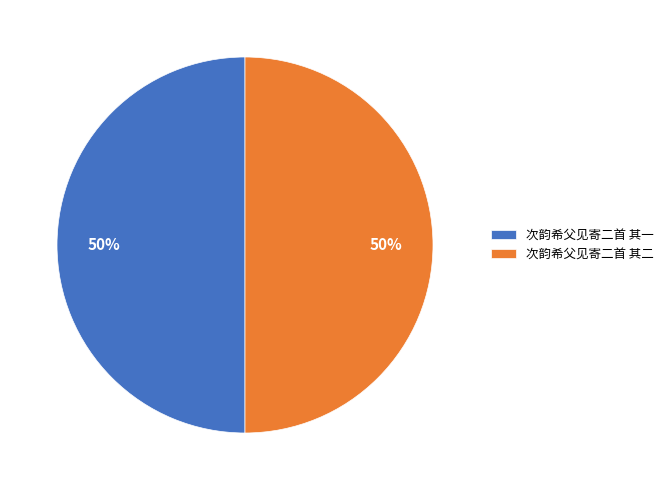

Count the number of slices in the pie.

2